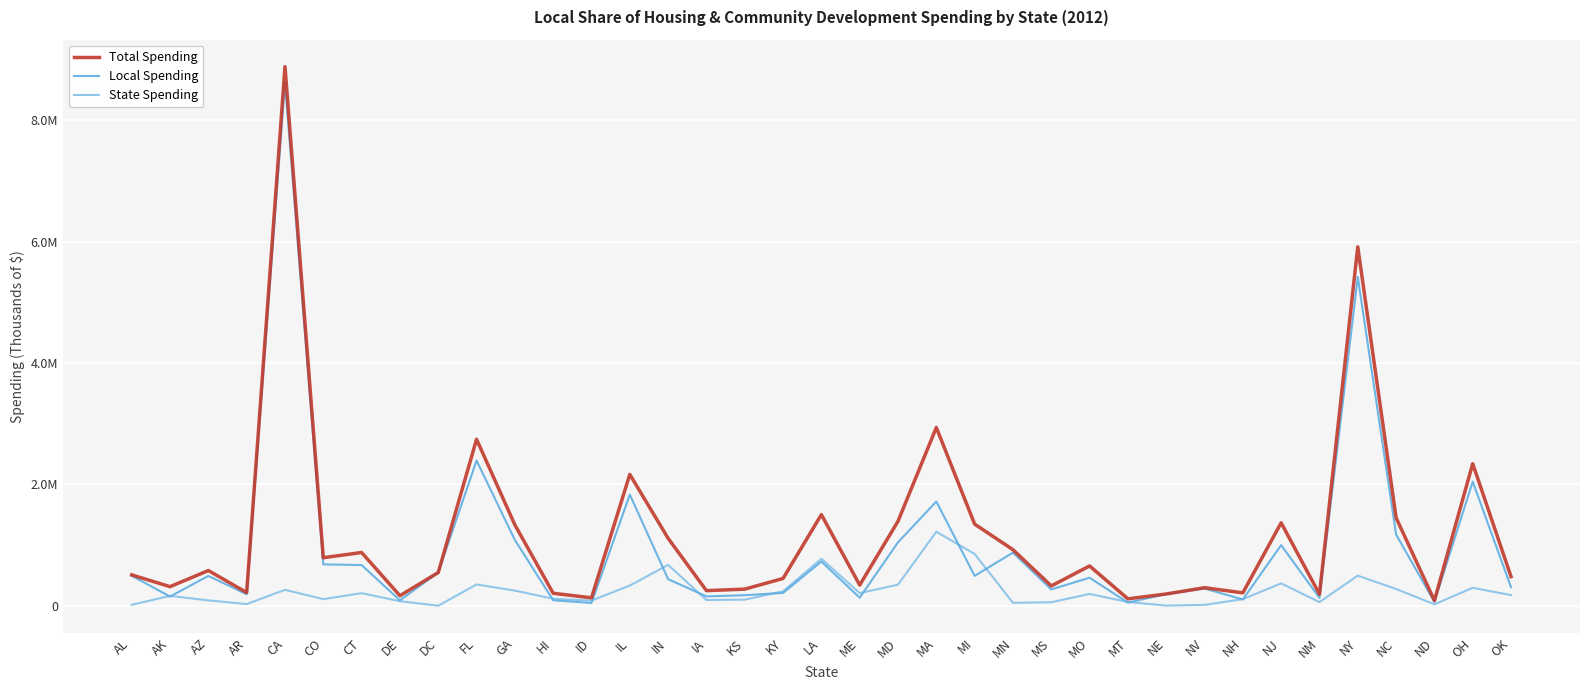

What is the sum of the Local Spending values at MS and ME?

400772